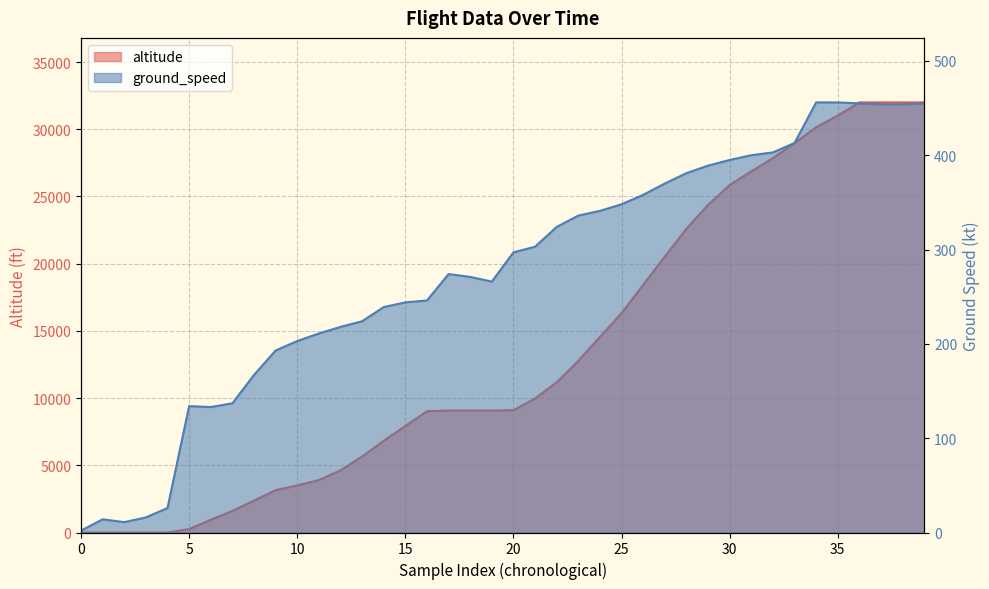

Does the chart display data point markers on the line(s)?

No